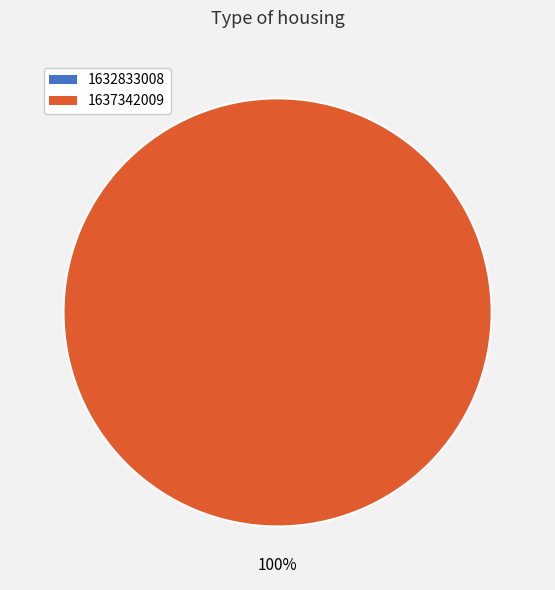

Between 1637342009 and 1632833008, which is larger?

1637342009